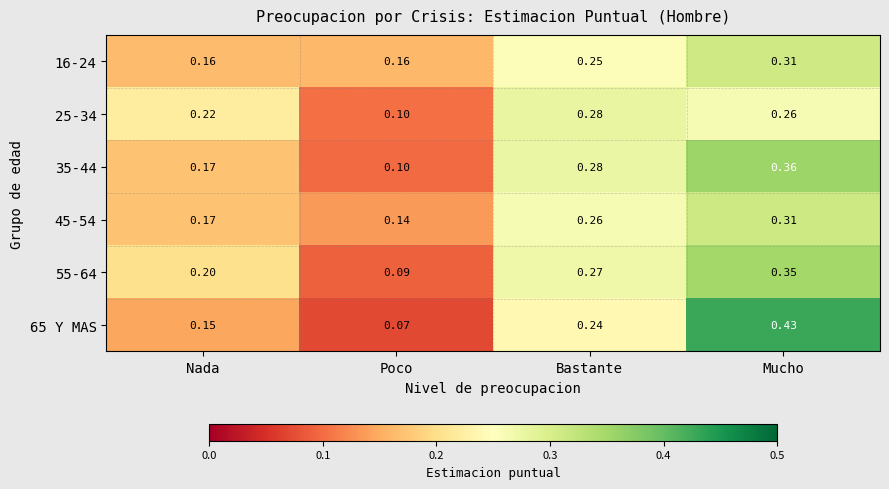

Which series has the widest spread of values?

65 Y MAS